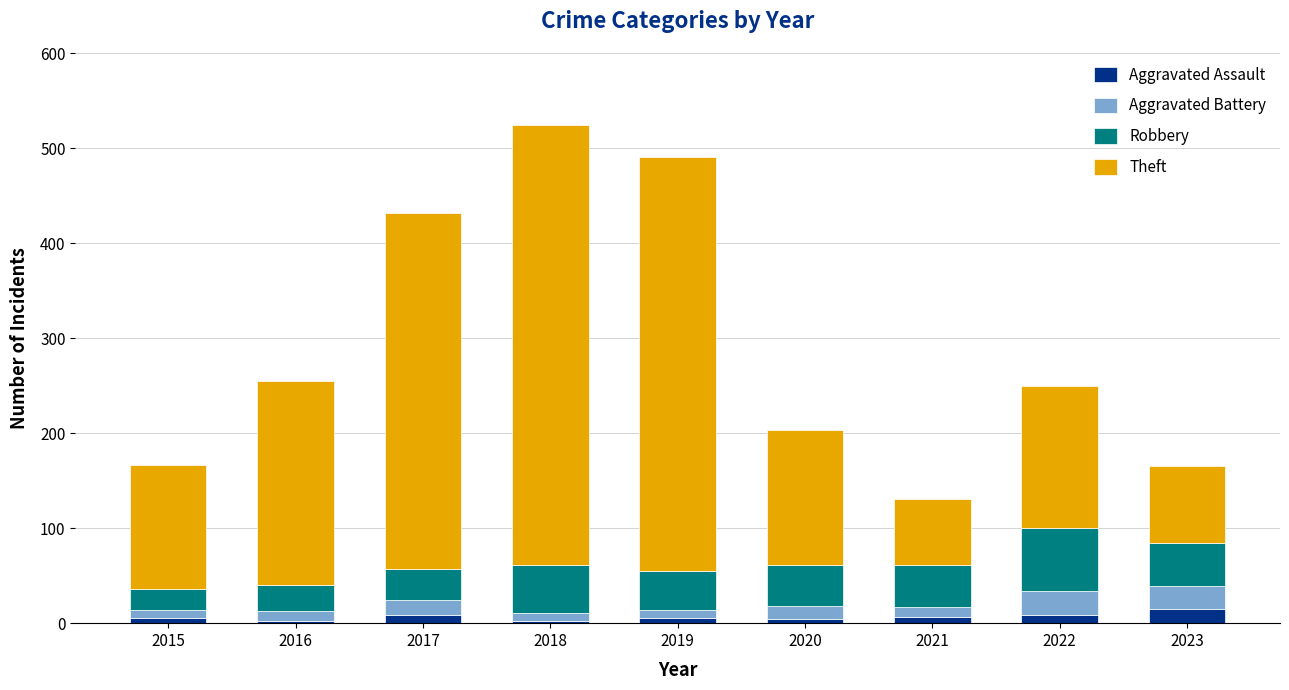

What is the maximum value for Aggravated Assault?

15